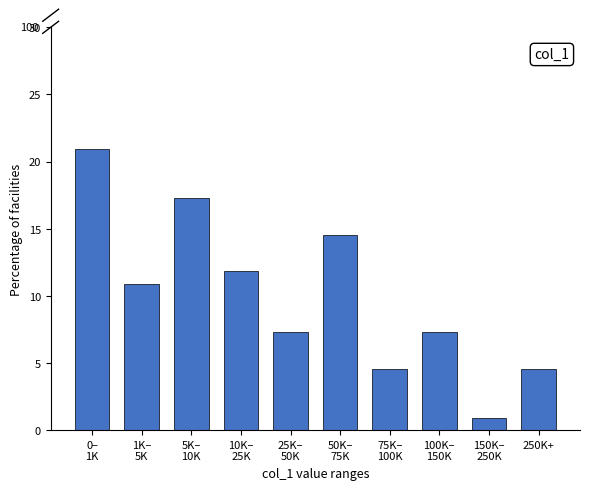

Reading left to right, extract all data points from this chart.

20.9	10.9	17.3	11.8	7.3	14.5	4.5	7.3	0.9	4.5